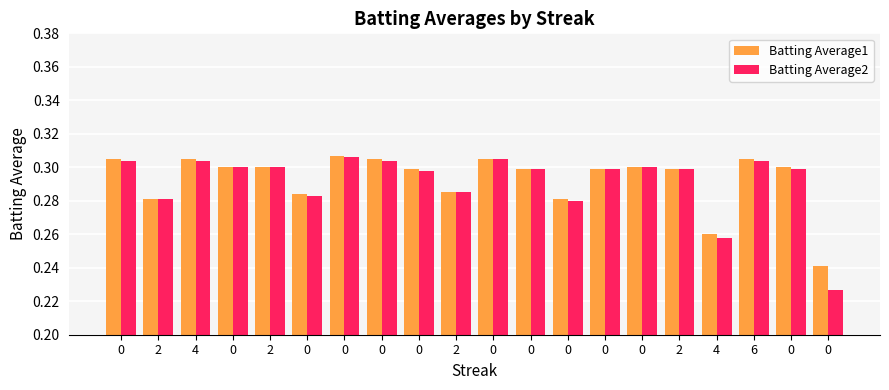

How many categories are shown in the chart?

20